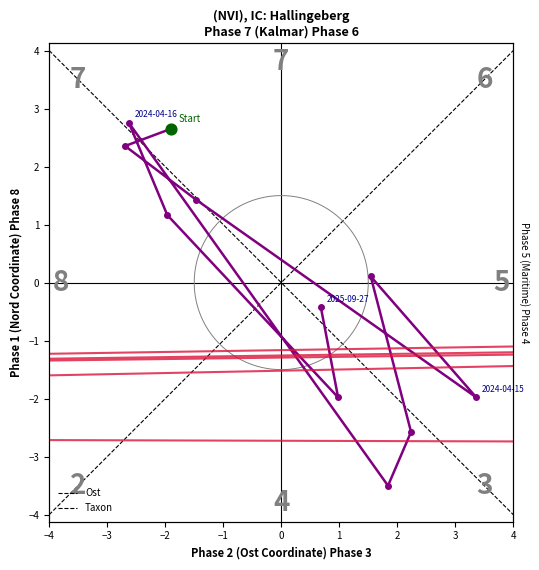

What are all the series names shown in the legend?

Ost, Taxon